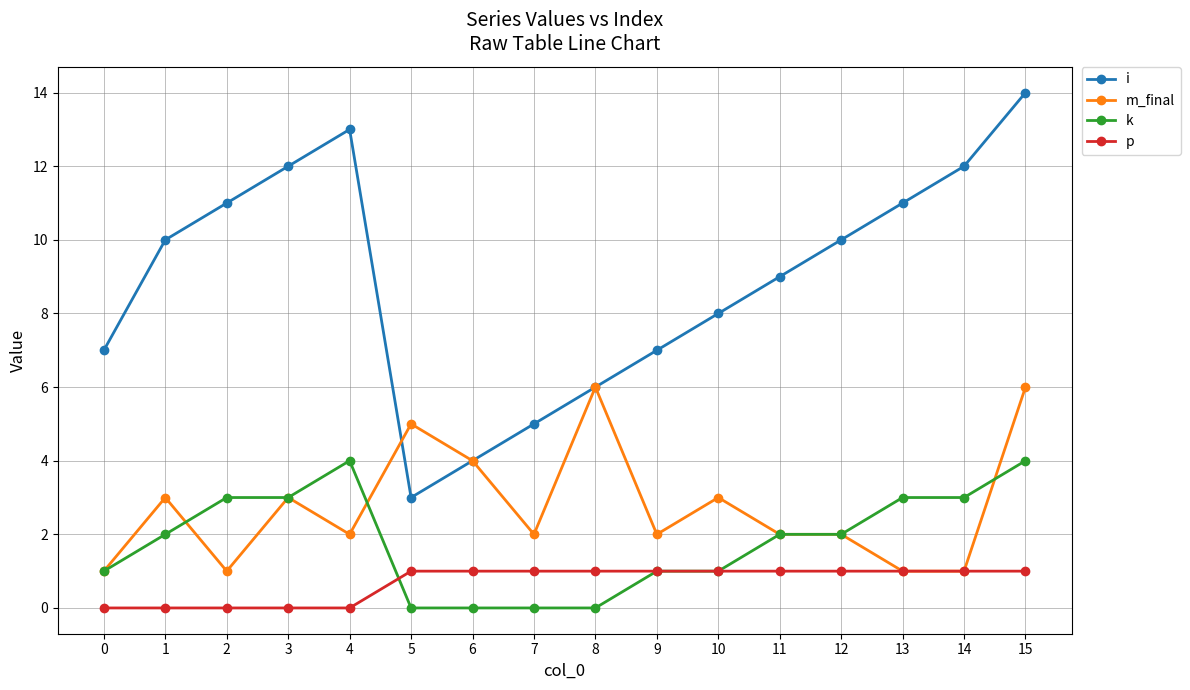

True or false: i has more than 2 interior local peaks.

False